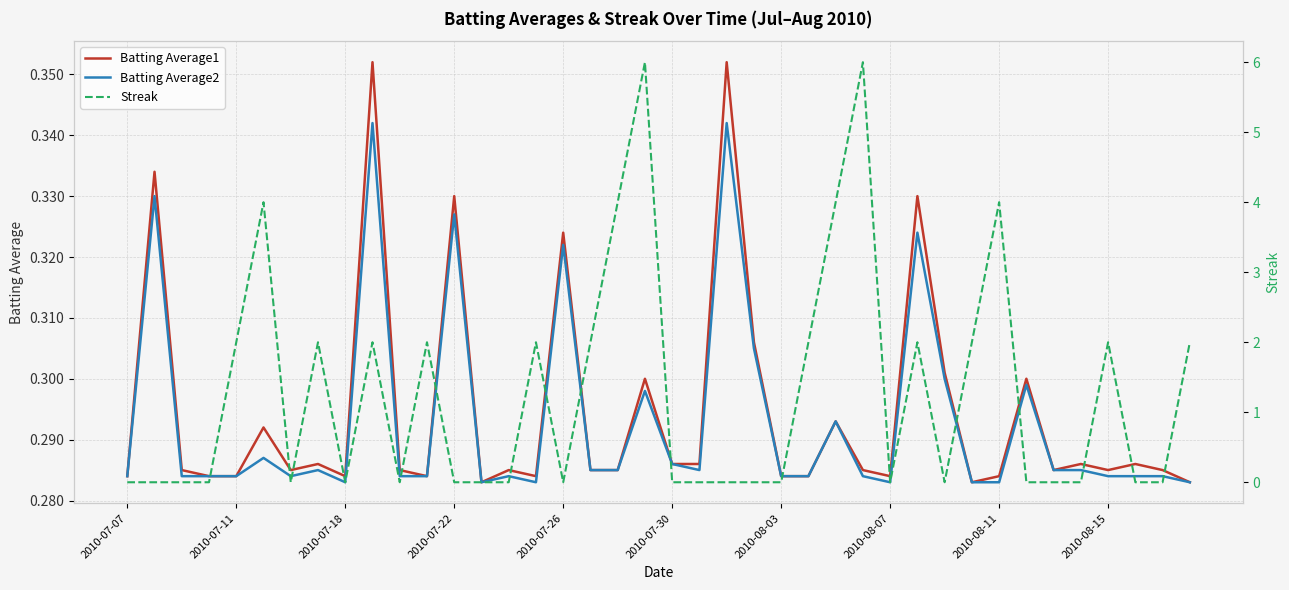

True or false: Batting Average1 and Streak intersect in this chart.

True